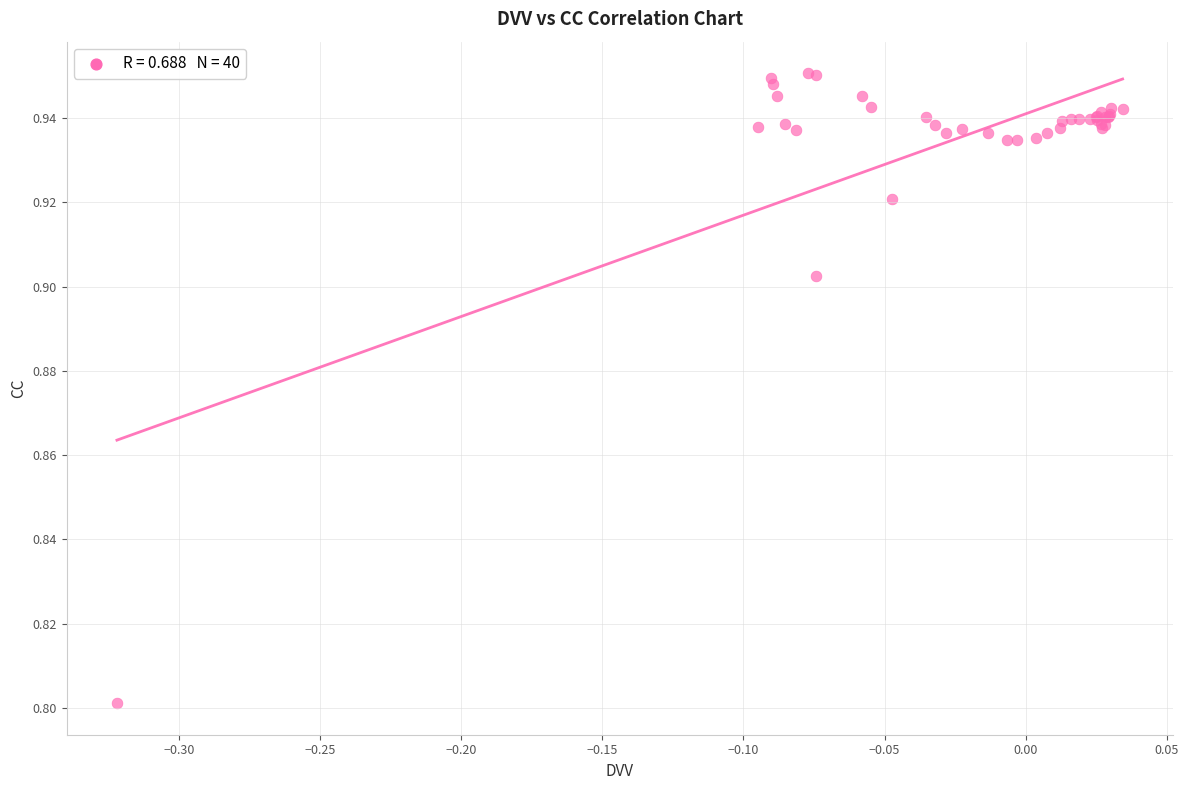

What Y value in the scatter plot is closest to 0?

0.8